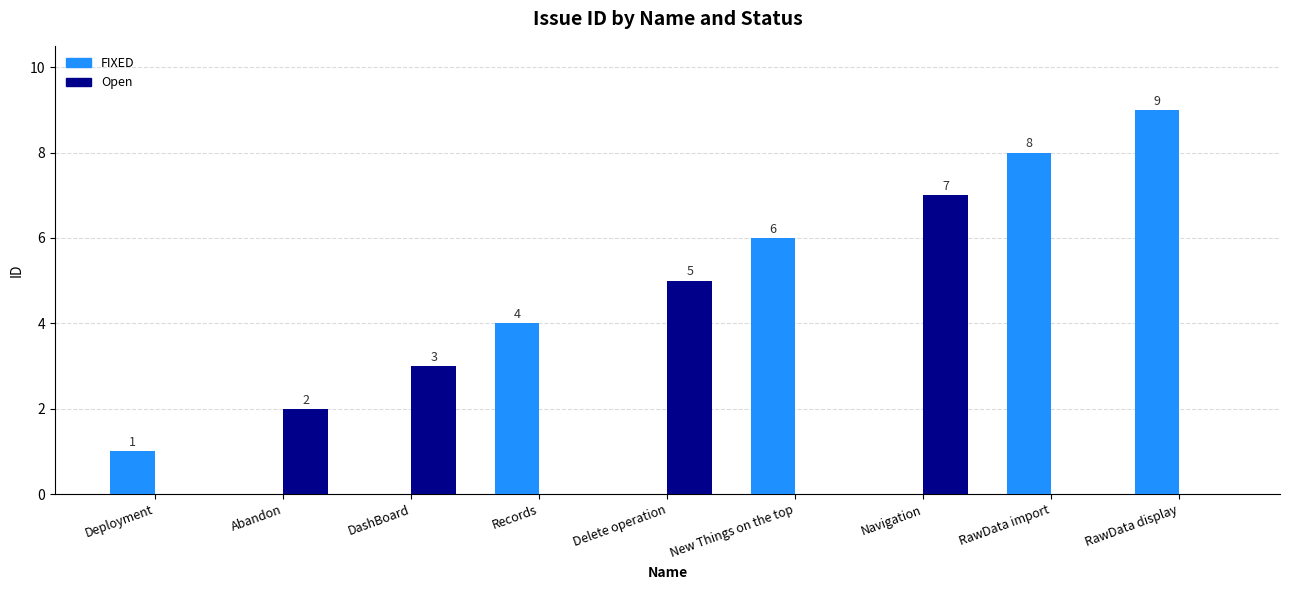

What is the difference between the Open values at DashBoard and New Things on the top?

3